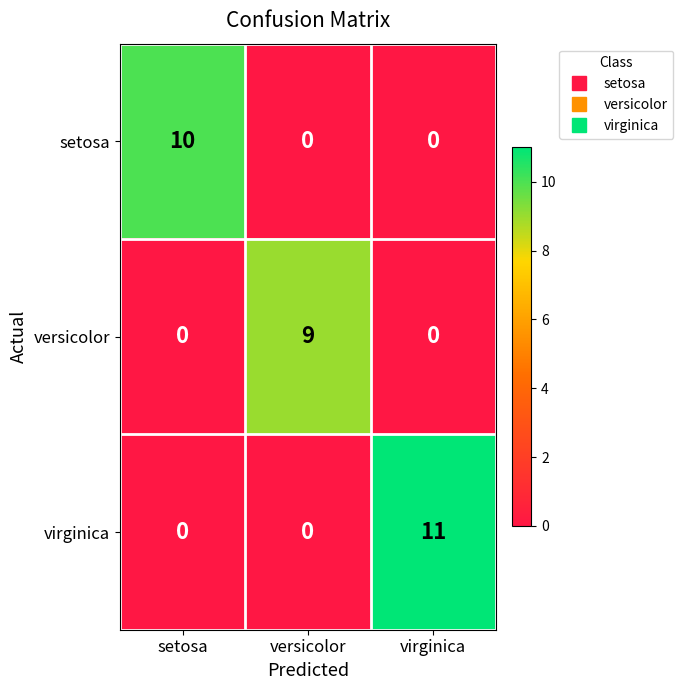

At which category is the sum across all series the highest?

virginica